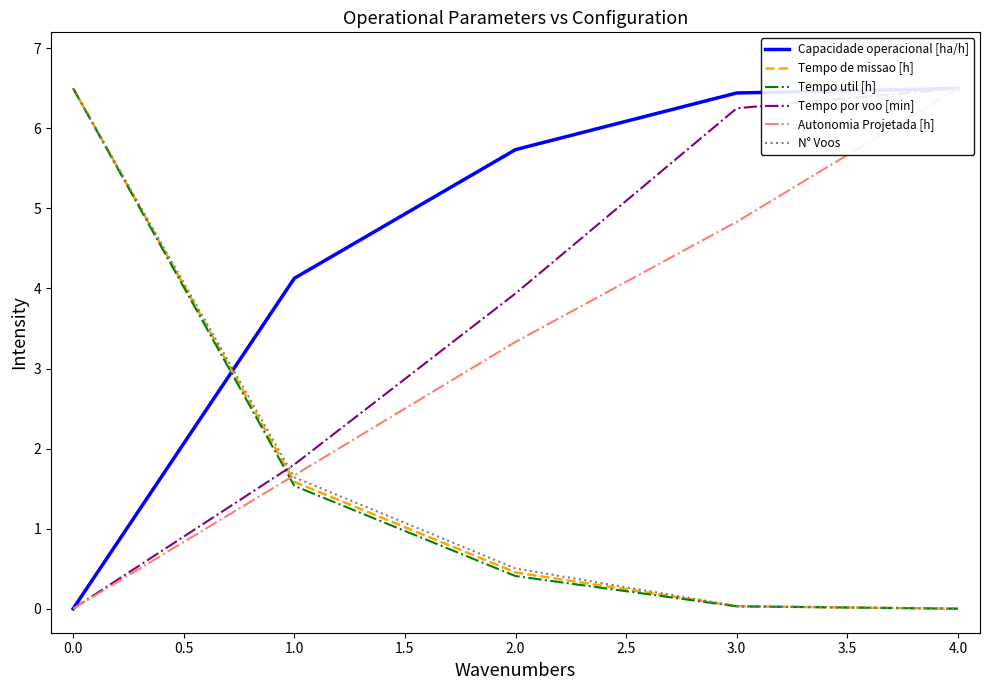

True or false: Tempo por voo [min] has more than 2 interior local peaks.

False